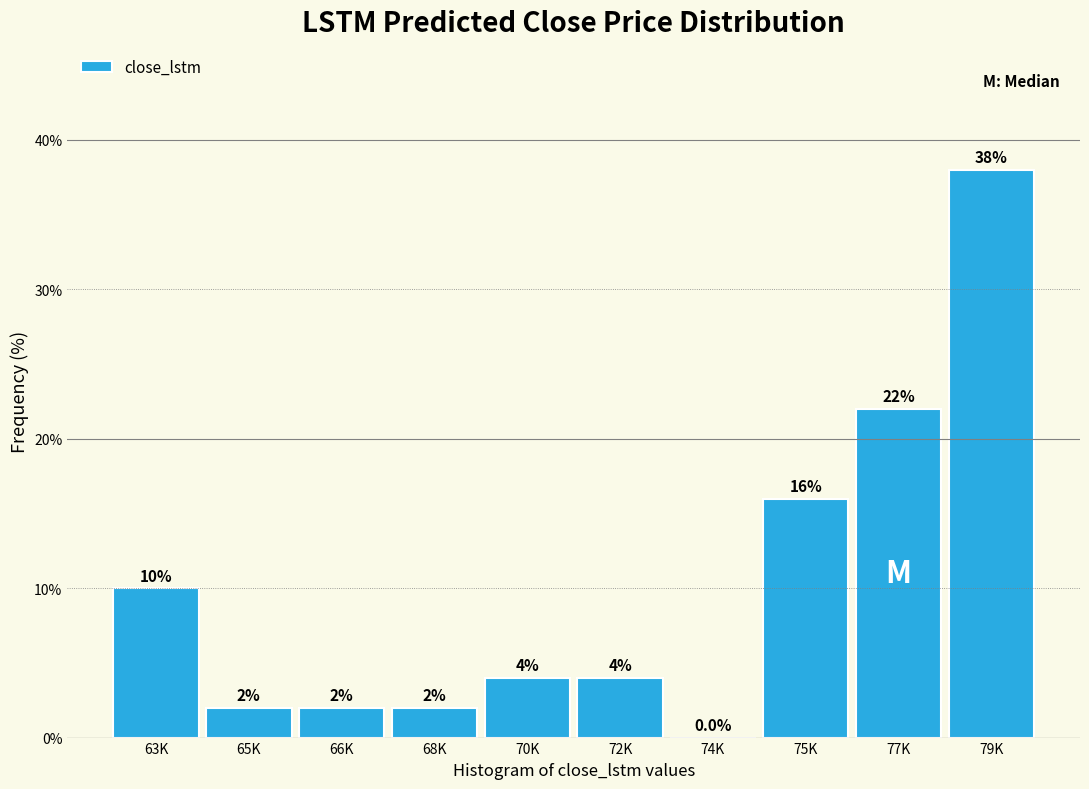

Reading left to right, what are all the values shown in this chart?

63K=10	65K=2	66K=2	68K=2	70K=4	72K=4	74K=0	75K=16	77K=22	79K=38